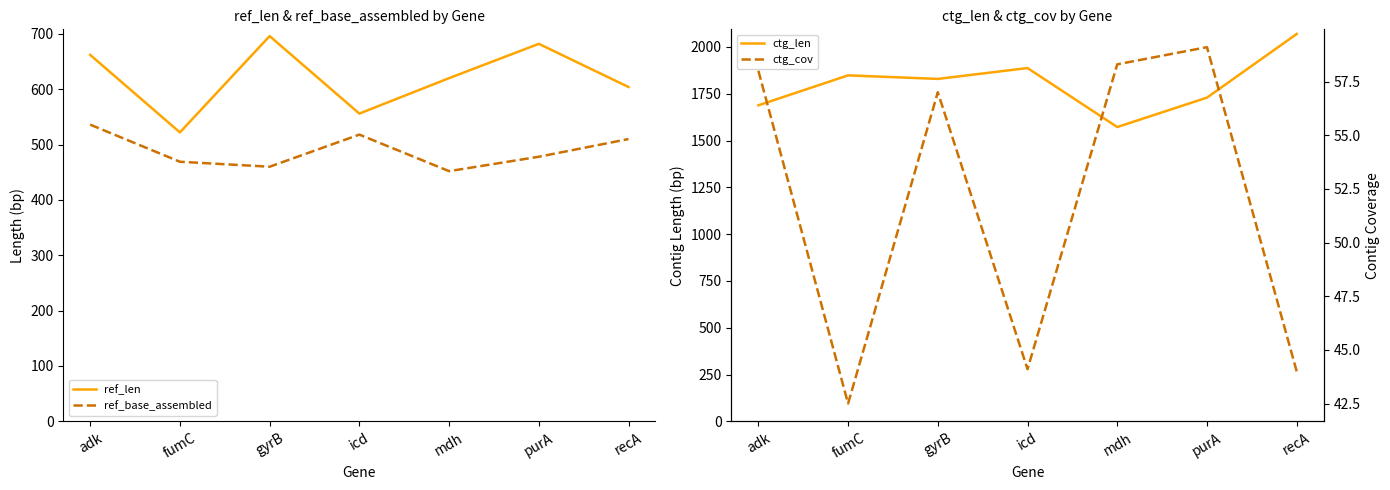

What position from the right is recA?

1